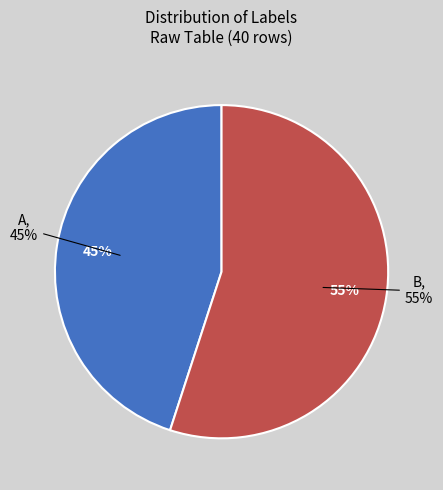

Approximately how many times larger is the value at A compared to B?

0.8